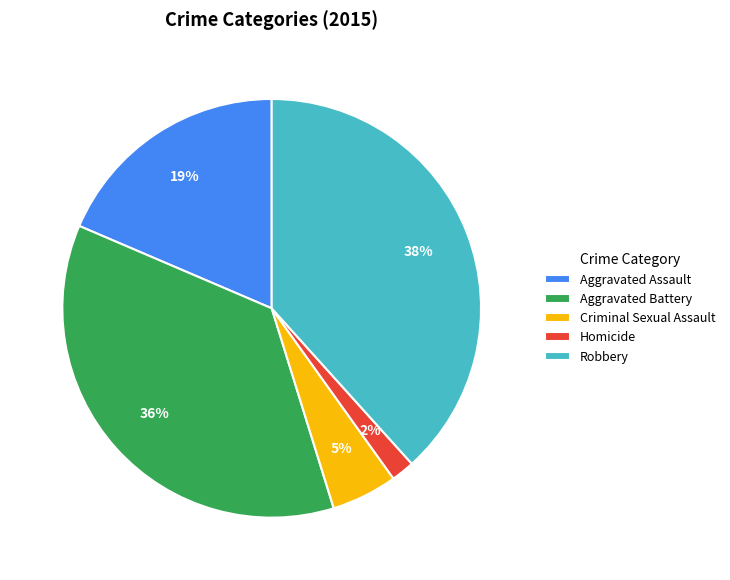

Between Aggravated Battery and Robbery, which is larger?

Robbery